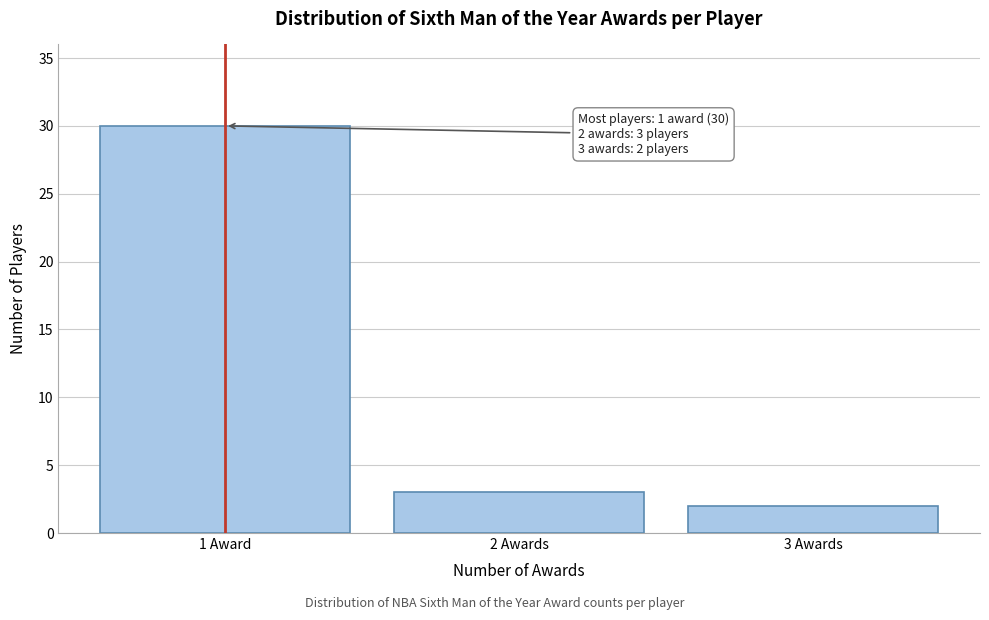

Reading right to left, what are all the values shown in this chart?

2	3	30